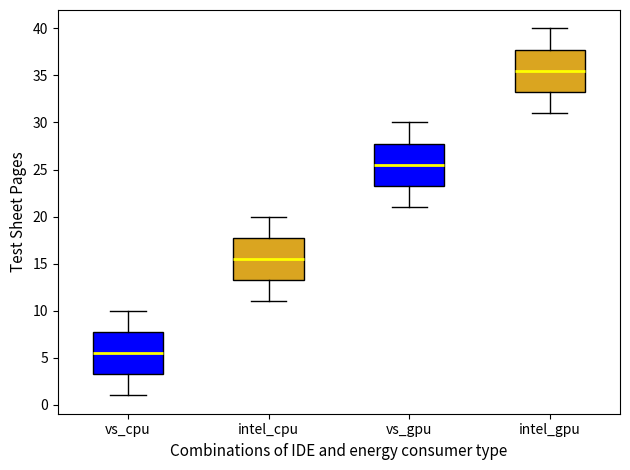

Which box has the highest median line?

intel_gpu